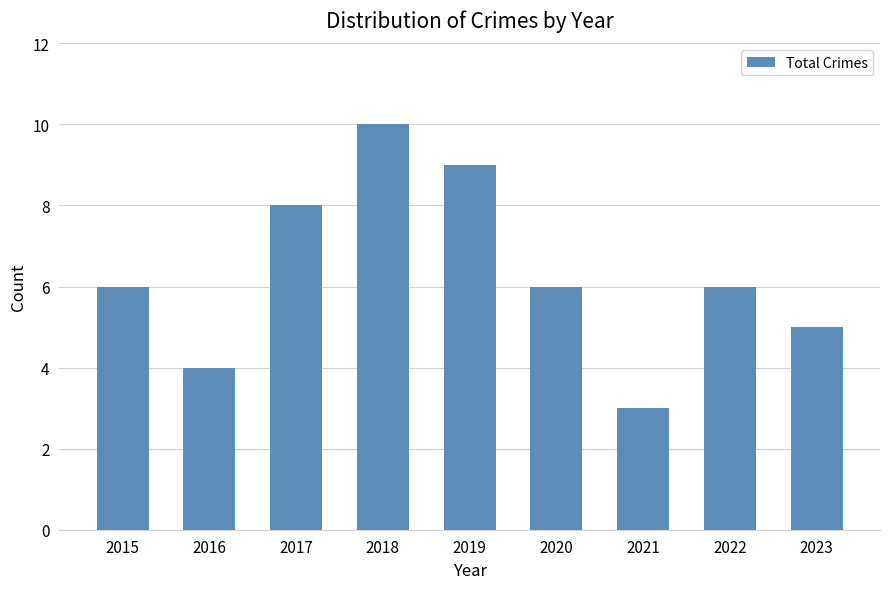

What is the approximate value at 2018?

10